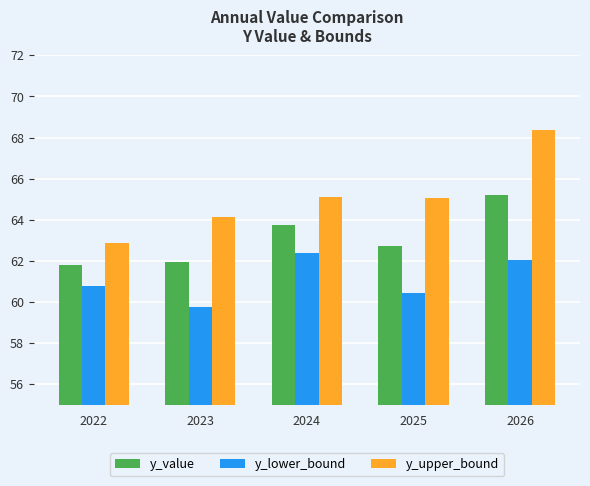

The value of y_lower_bound at 2026 is 62.0. True or false?

True